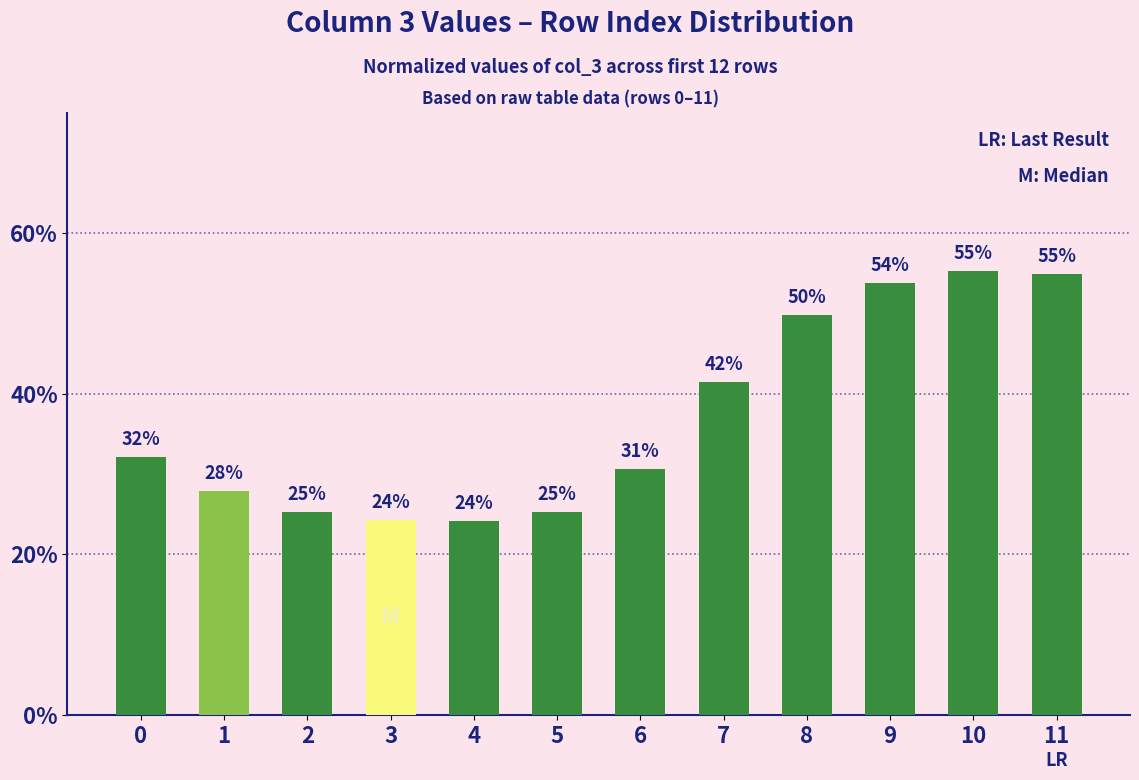

Reading right to left, extract all data points from this chart.

0.5	0.6	0.5	0.5	0.4	0.3	0.3	0.2	0.2	0.3	0.3	0.3